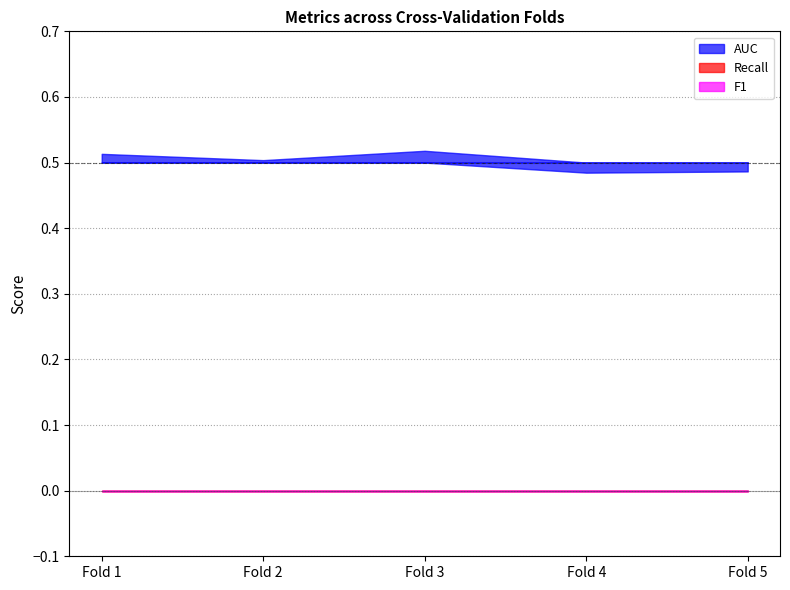

The AUC series shows 0.5 at Fold 4. True or false?

True